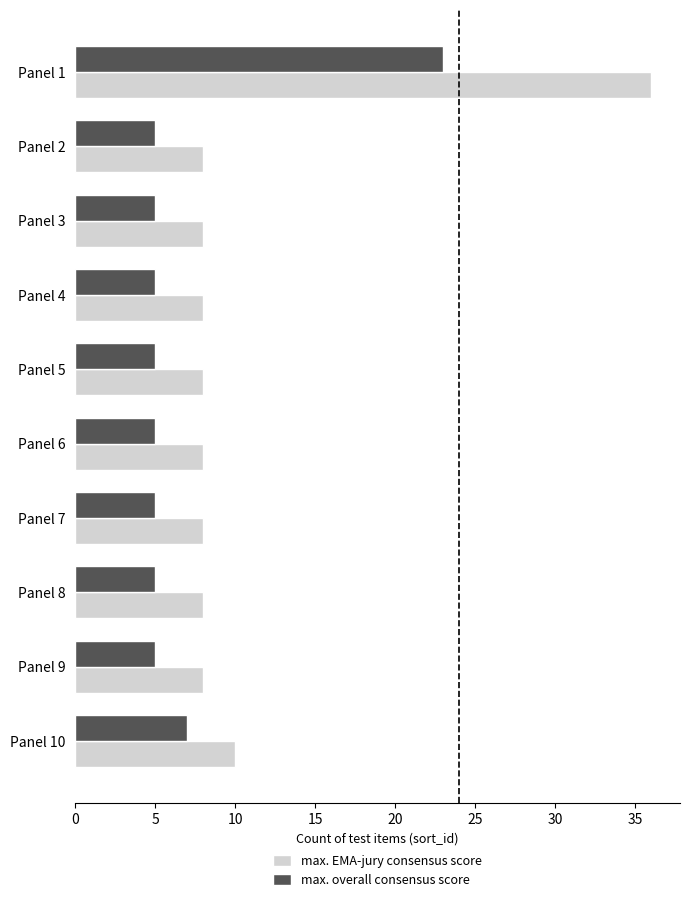

Where is max. EMA-jury consensus score nearest to the value 22?

Panel 10